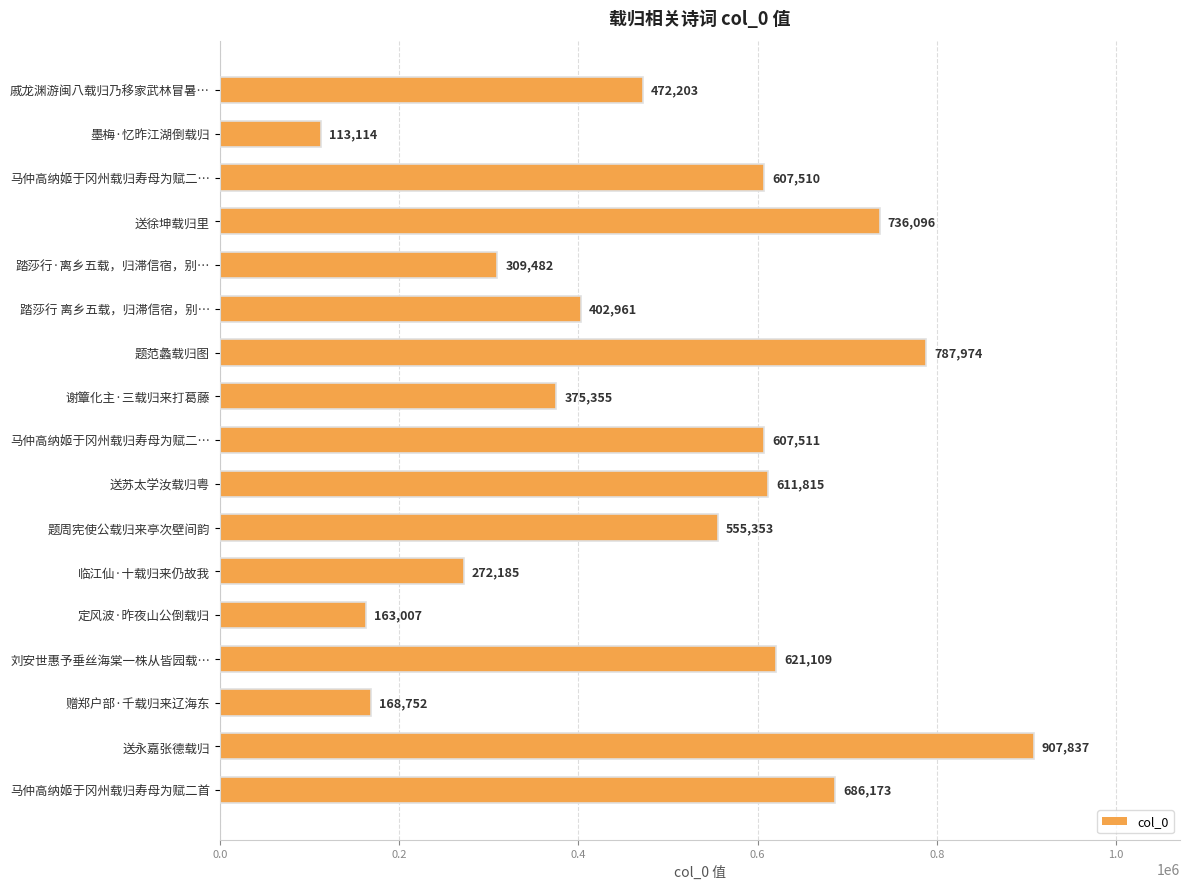

How many bars are there in total?

17